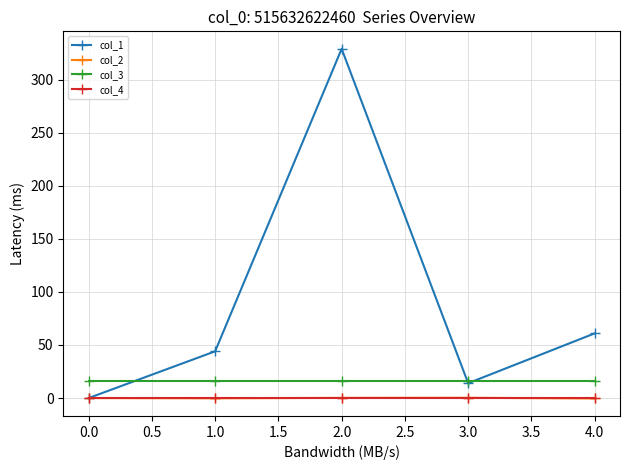

Which series has the widest spread of values?

col_1